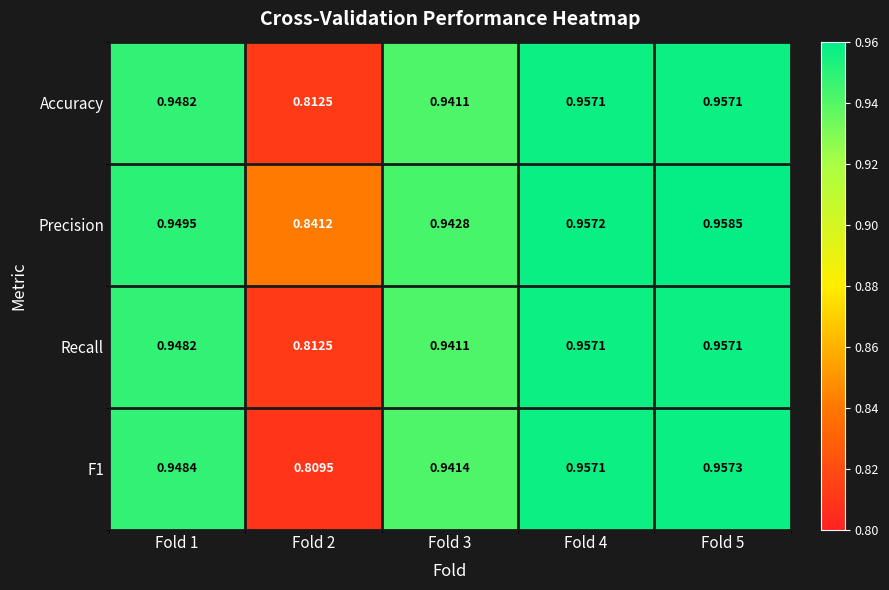

Is the value of Recall at Fold 1 greater than the value of F1 at Fold 5?

No